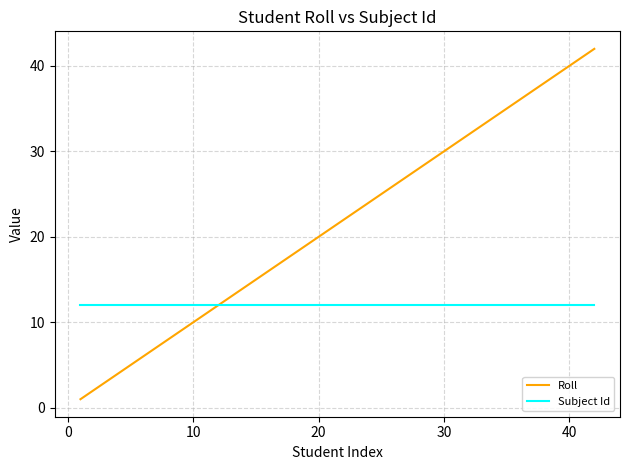

What is the difference between the maximum and second lowest values in the Roll series?

40